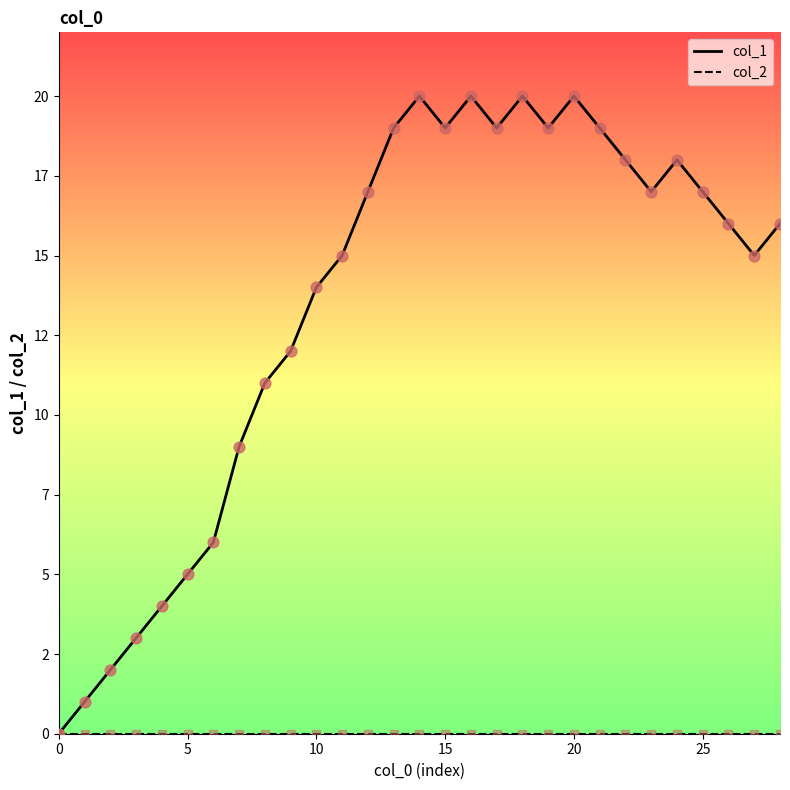

At how many categories does at least one series exceed 15?

16